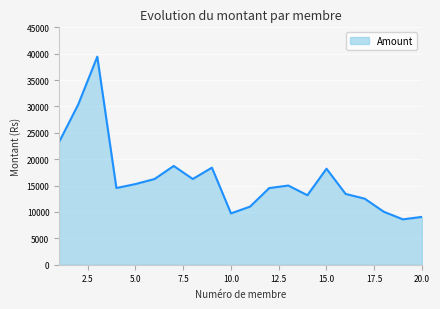

What is the difference between the maximum and minimum values?

30840